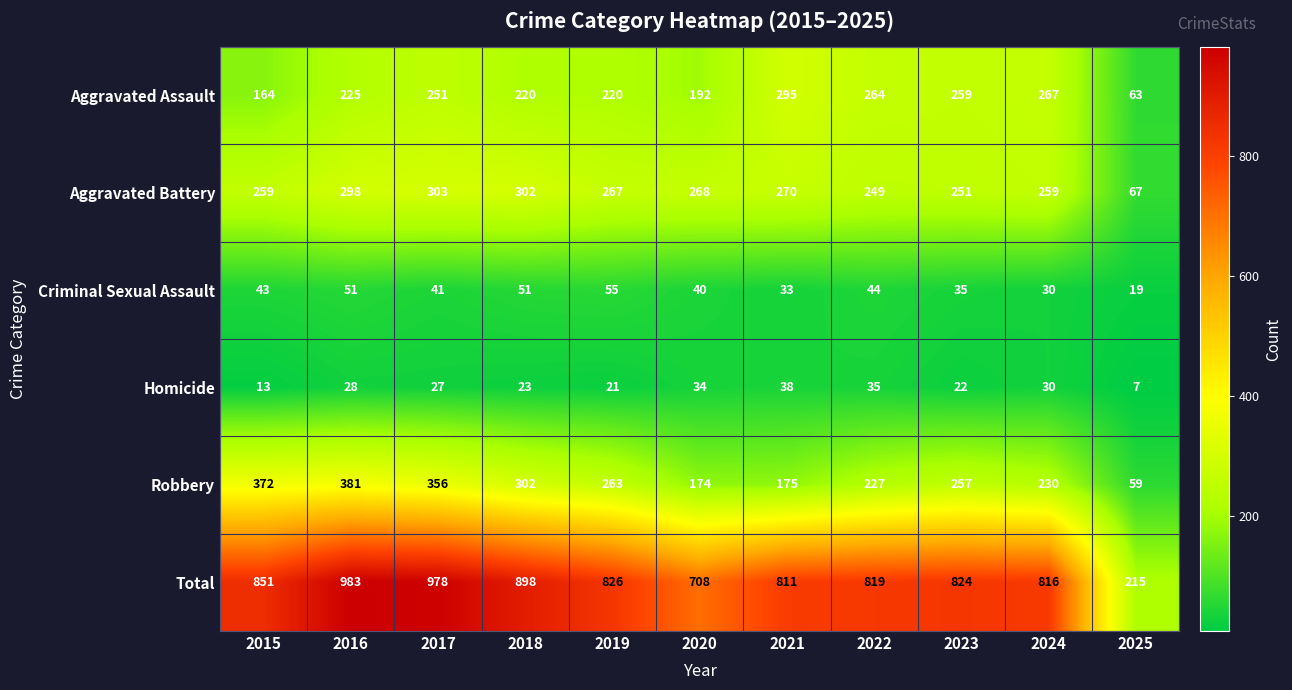

What is the difference between the maximum and second lowest values in the Criminal Sexual Assault series?

25